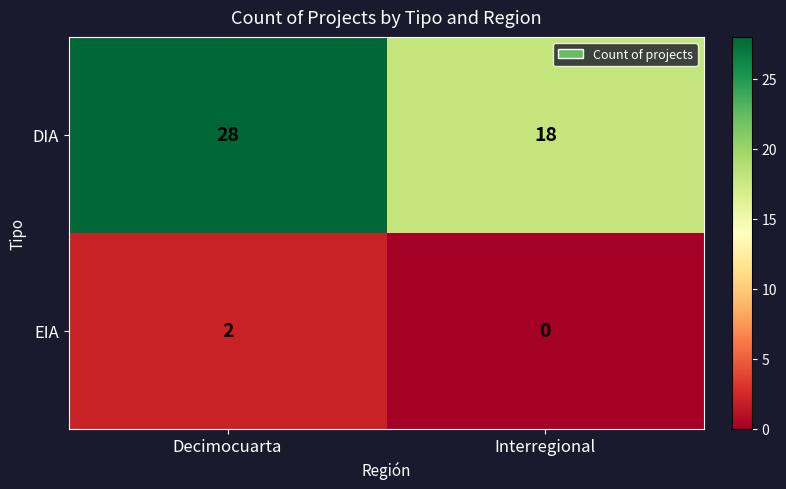

What is the difference between the maximum and minimum values in the DIA series?

10